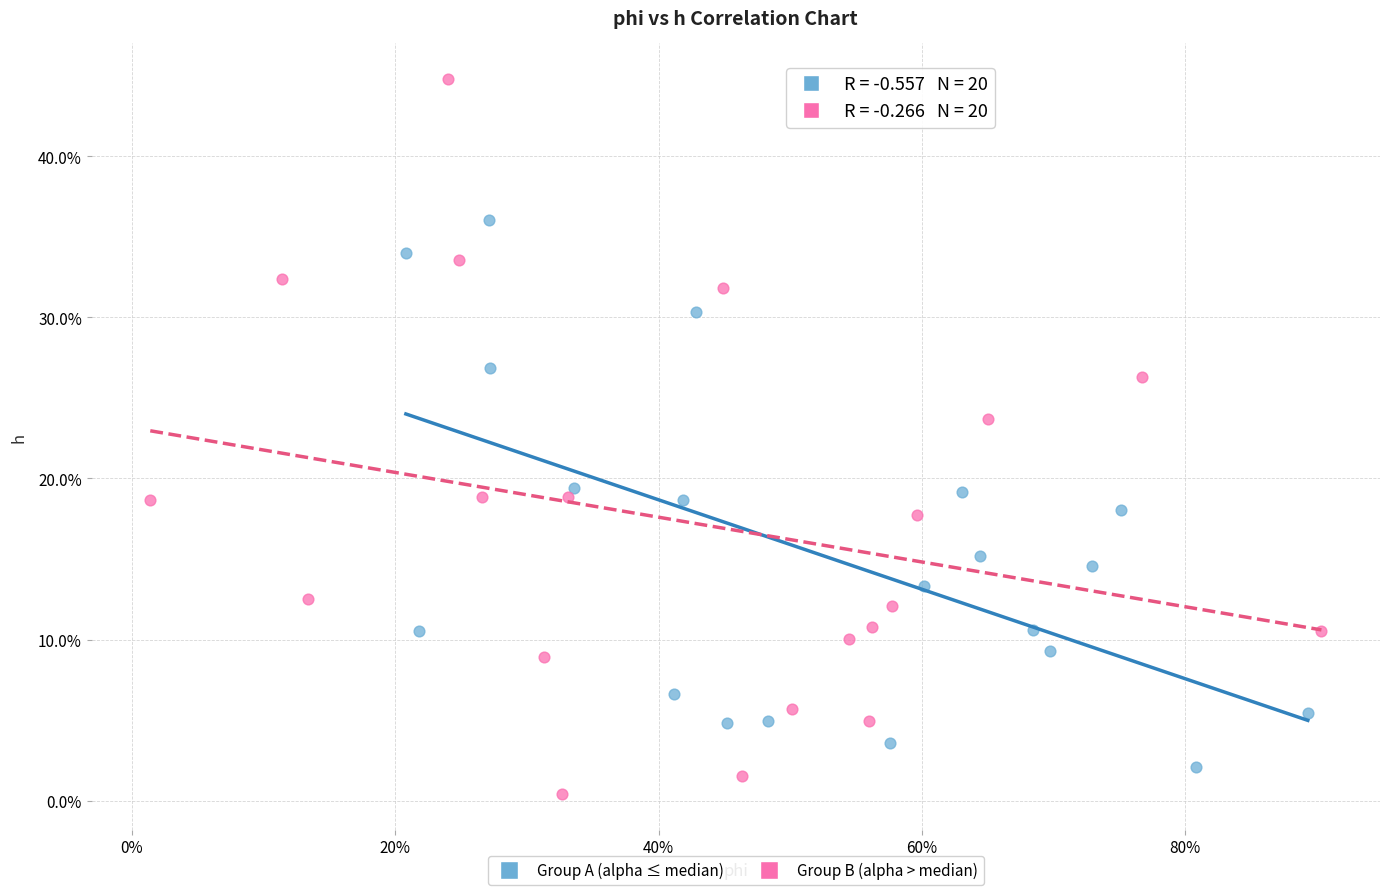

What are all the series names shown in the legend?

Group A (alpha ≤ median), Group B (alpha > median)